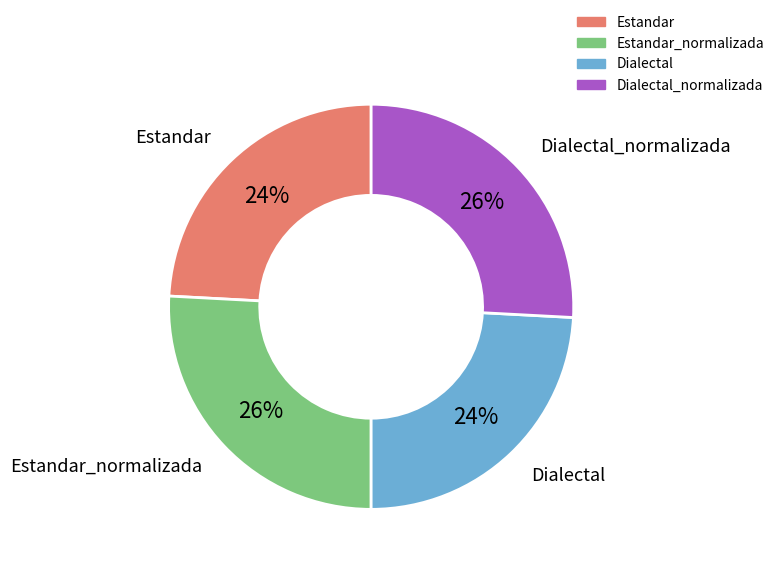

Is there any slice that represents more than half of the pie?

No